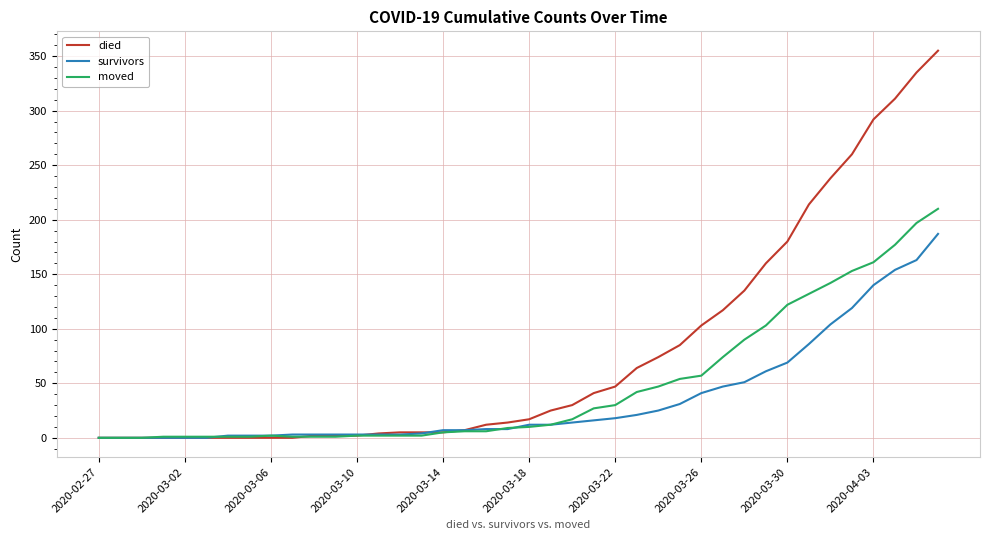

Which series has the largest total across all categories?

died